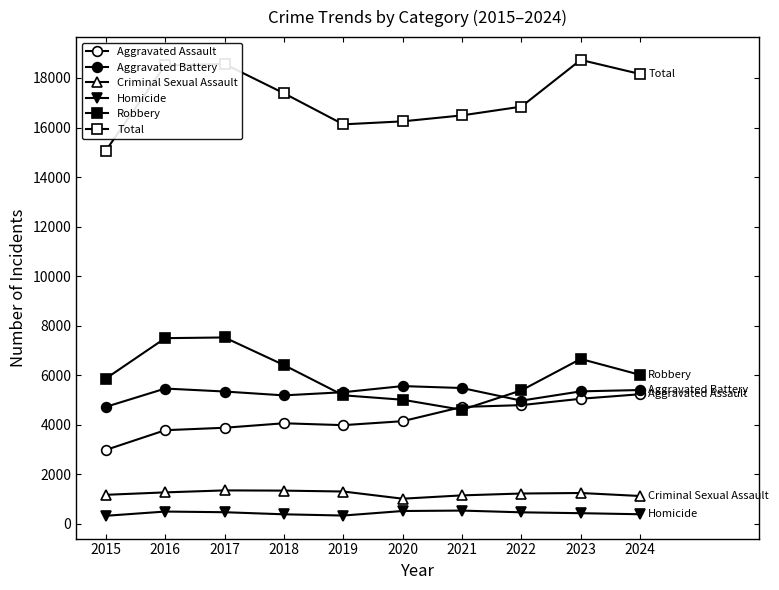

Which category has the highest value in the Robbery series?

2017